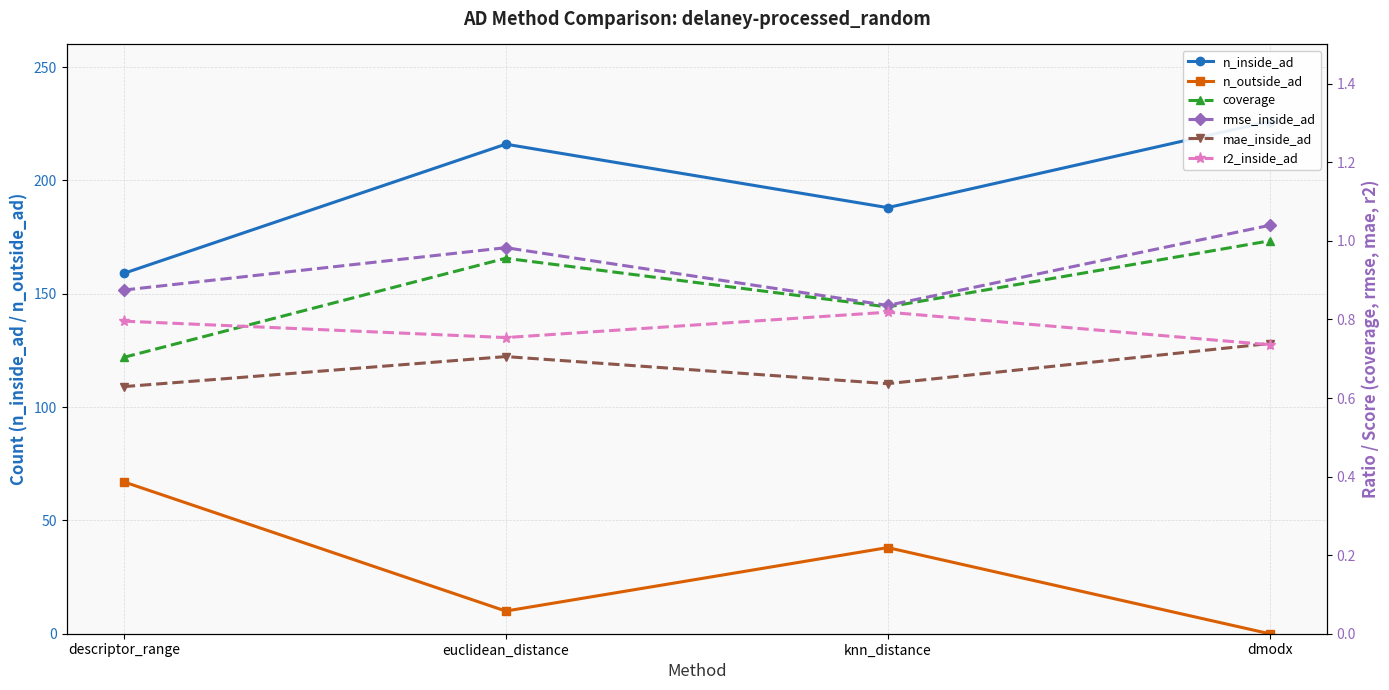

What is the label of the 2nd point from the left?

euclidean_distance